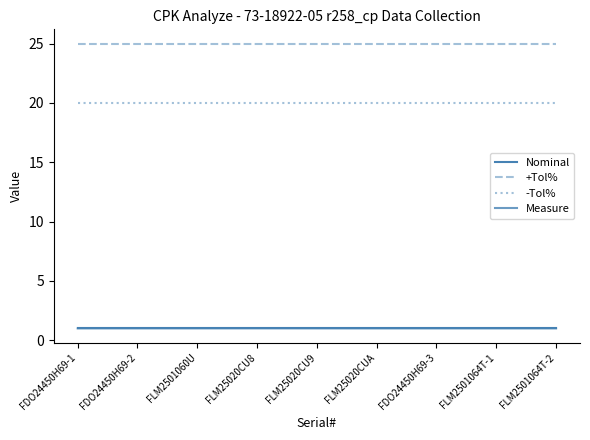

Does the chart display data point markers on the line(s)?

No